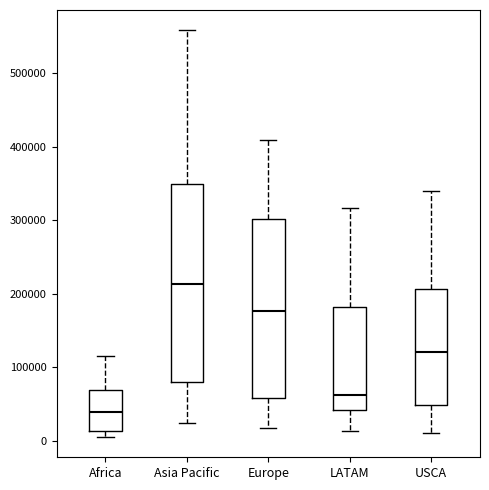

Where does the median line of the box for USCA sit on the y-axis? The values are not printed on the chart, so give them approximately, as read against the axis.

120000